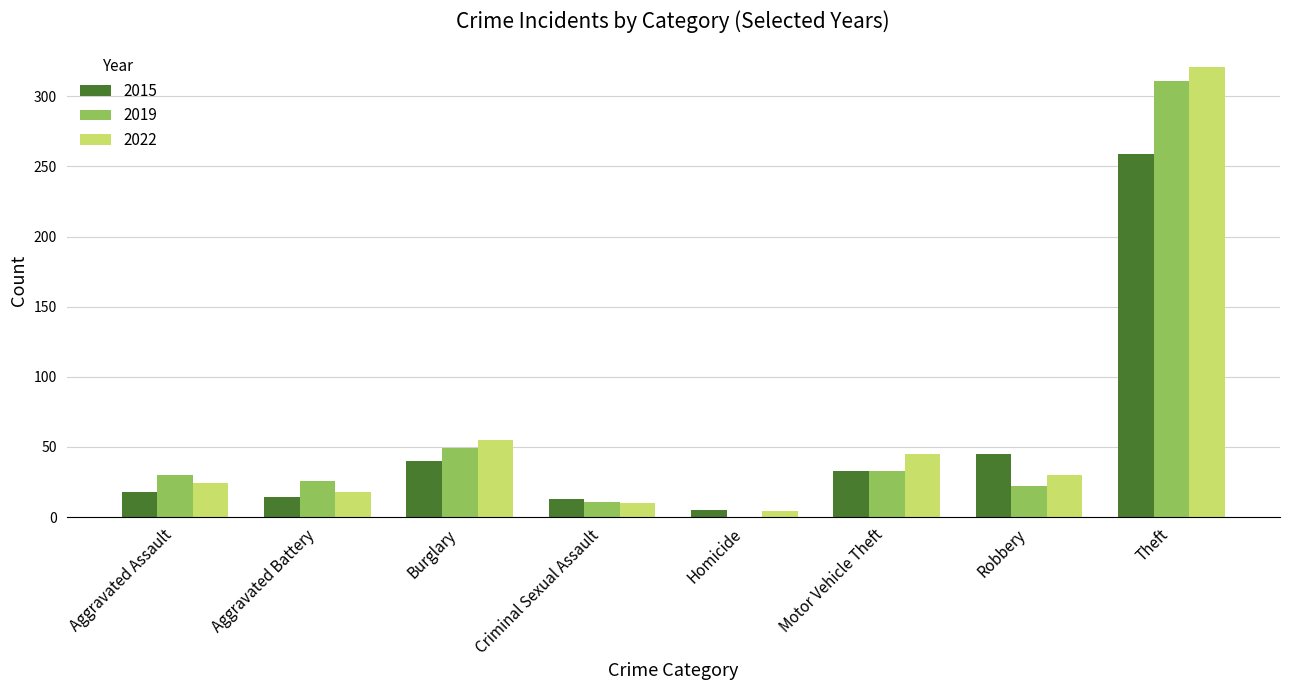

How many distinct data groups are displayed?

3